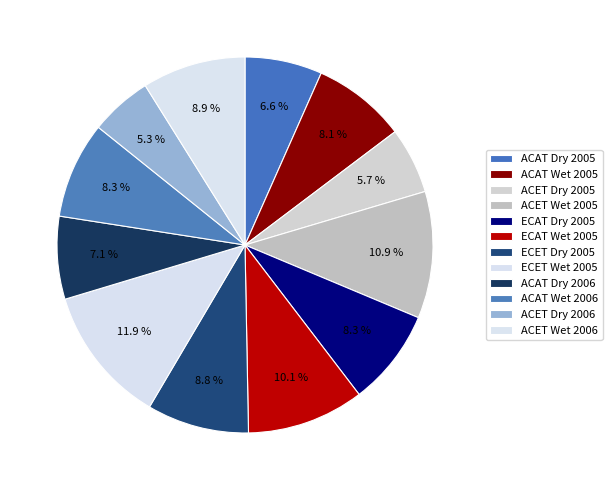

Approximately how many times larger is the value at ECAT Dry 2005 compared to ECET Dry 2005?

0.9